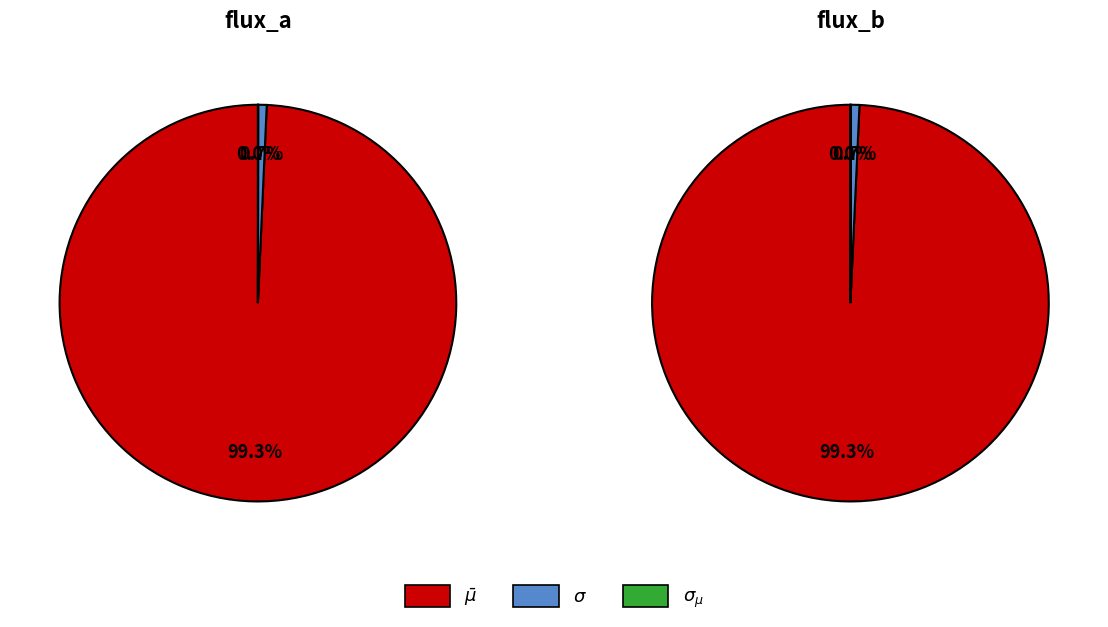

How many segments does this pie chart have?

3